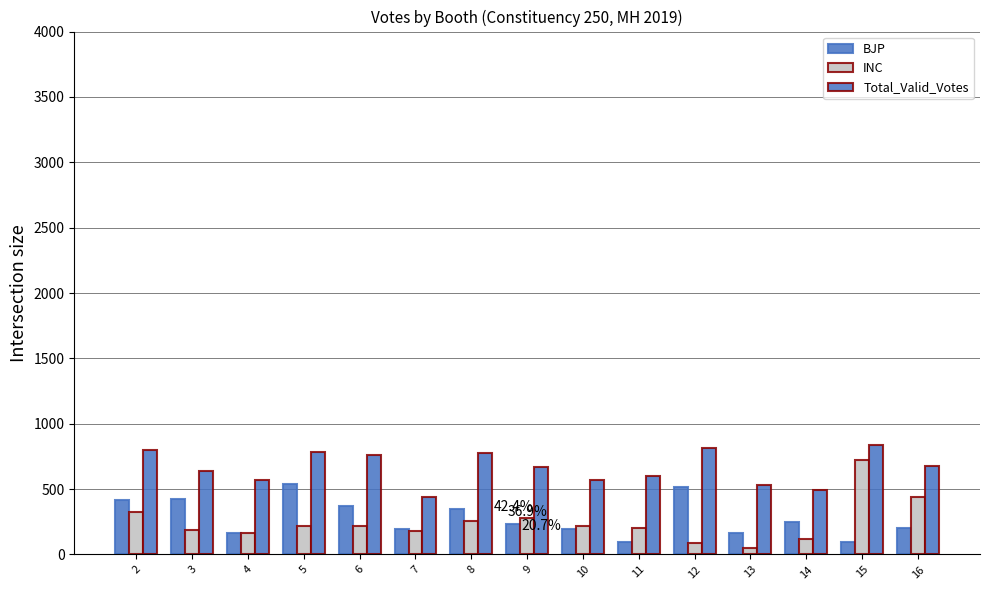

Rank the series at 11 from highest to lowest value.

Total_Valid_Votes, INC, BJP